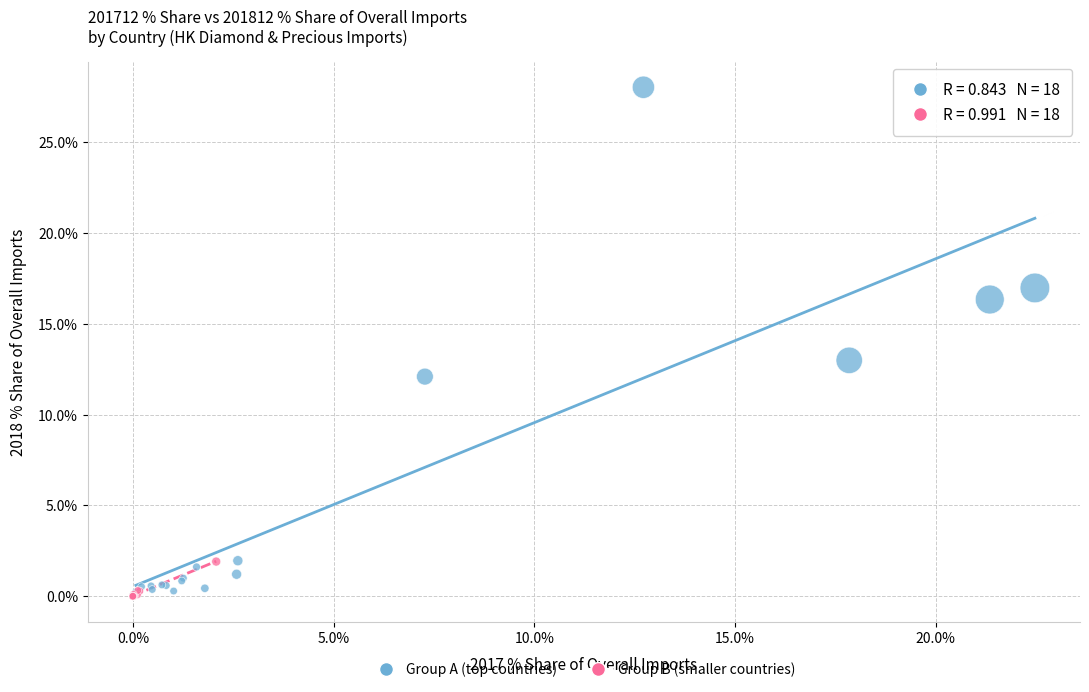

Which series reaches the maximum Y coordinate?

Group A (top countries)